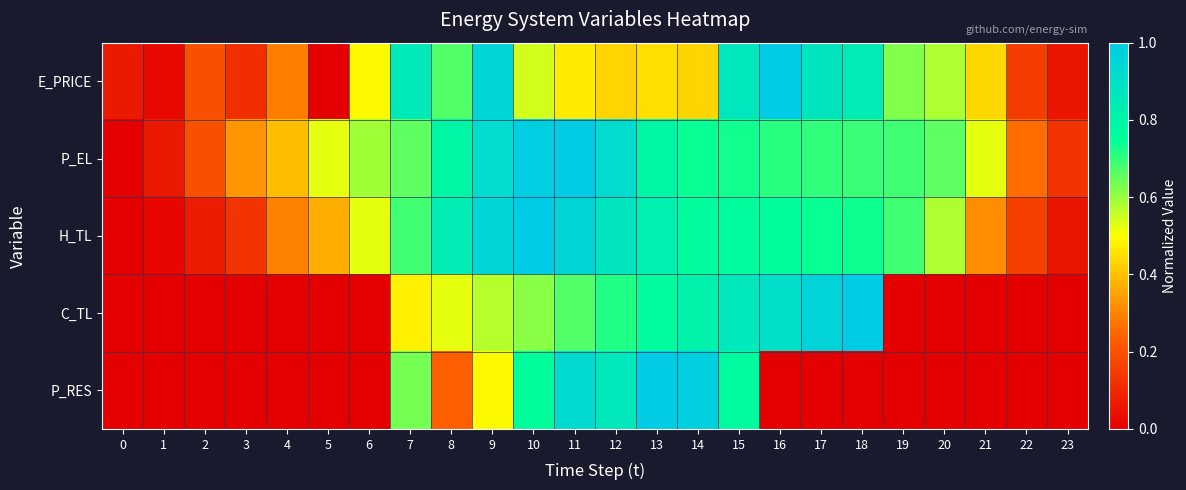

Reading left to right, extract all data points from this chart.

E_PRICE: 0=0.1	1=0.0	2=0.2	3=0.1	4=0.3	5=0.0	6=0.5	7=0.9	8=0.7	9=1.0	10=0.5	11=0.5	12=0.4	13=0.4	14=0.4	15=0.9	16=1.0	17=0.9	18=0.8	19=0.6	20=0.6	21=0.4	22=0.1	23=0.1
P_EL: 0=0.0	1=0.1	2=0.2	3=0.3	4=0.4	5=0.5	6=0.6	7=0.7	8=0.8	9=0.9	10=1.0	11=1.0	12=0.9	13=0.8	14=0.7	15=0.7	16=0.7	17=0.7	18=0.7	19=0.7	20=0.7	21=0.5	22=0.3	23=0.1
H_TL: 0=0.0	1=0.0	2=0.1	3=0.1	4=0.3	5=0.4	6=0.5	7=0.7	8=0.8	9=0.9	10=1.0	11=0.9	12=0.9	13=0.8	14=0.8	15=0.8	16=0.8	17=0.7	18=0.7	19=0.7	20=0.6	21=0.3	22=0.2	23=0.1
C_TL: 0=0.0	1=0.0	2=0.0	3=0.0	4=0.0	5=0.0	6=0.0	7=0.5	8=0.5	9=0.6	10=0.6	11=0.7	12=0.7	13=0.8	14=0.8	15=0.9	16=0.9	17=1.0	18=1.0	19=0.0	20=0.0	21=0.0	22=0.0	23=0.0
P_RES: 0=0.0	1=0.0	2=0.0	3=0.0	4=0.0	5=0.0	6=0.0	7=0.6	8=0.2	9=0.5	10=0.8	11=0.9	12=0.9	13=1.0	14=1.0	15=0.8	16=0.0	17=0.0	18=0.0	19=0.0	20=0.0	21=0.0	22=0.0	23=0.0